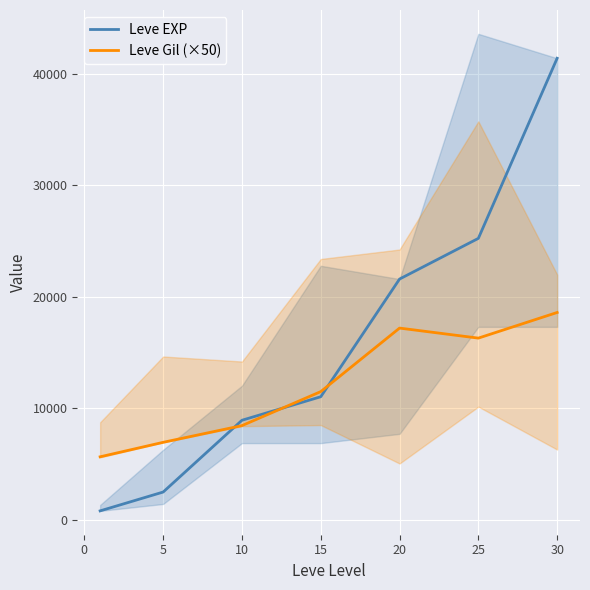

At which category does Leve Gil (×50) reach its first local valley?

25